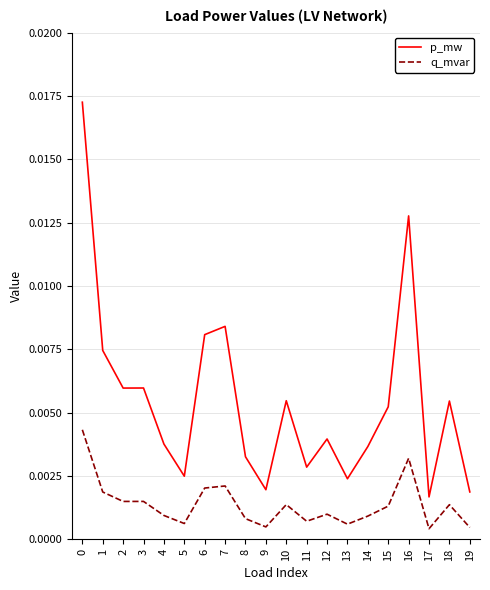

Which series has the widest spread of values?

p_mw